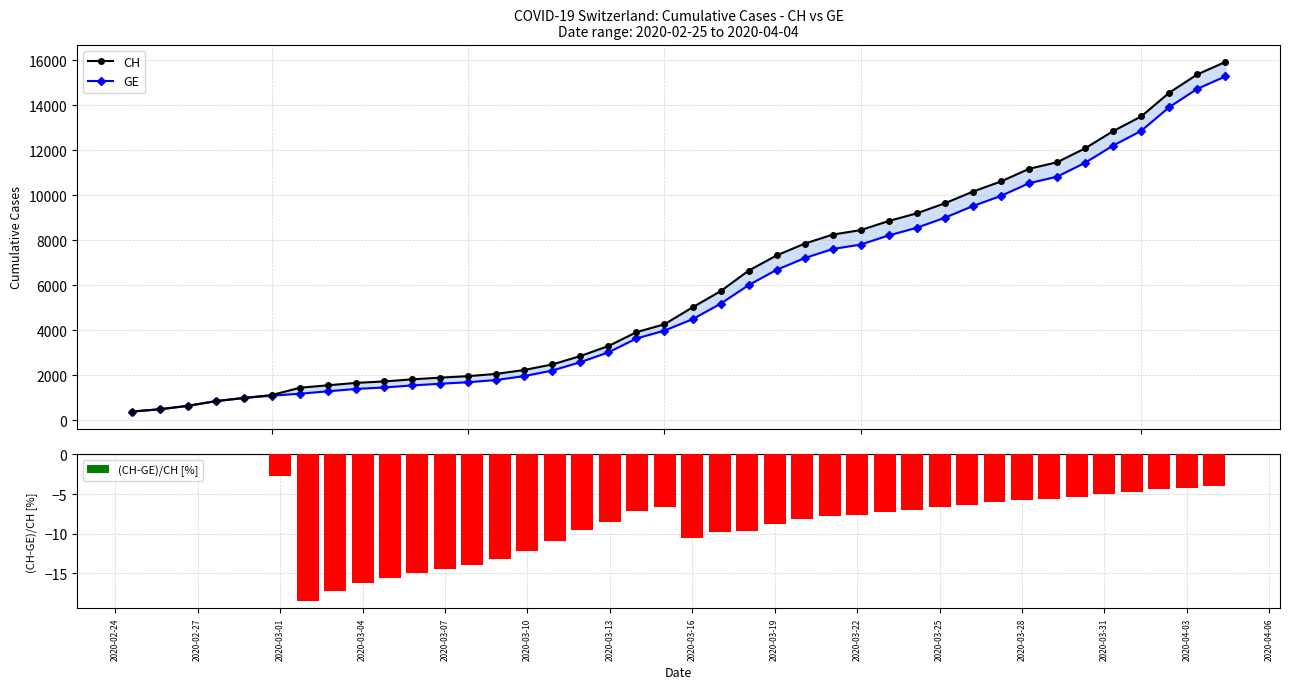

What is the sum of all (CH-GE)/CH [%] values?

-316.2